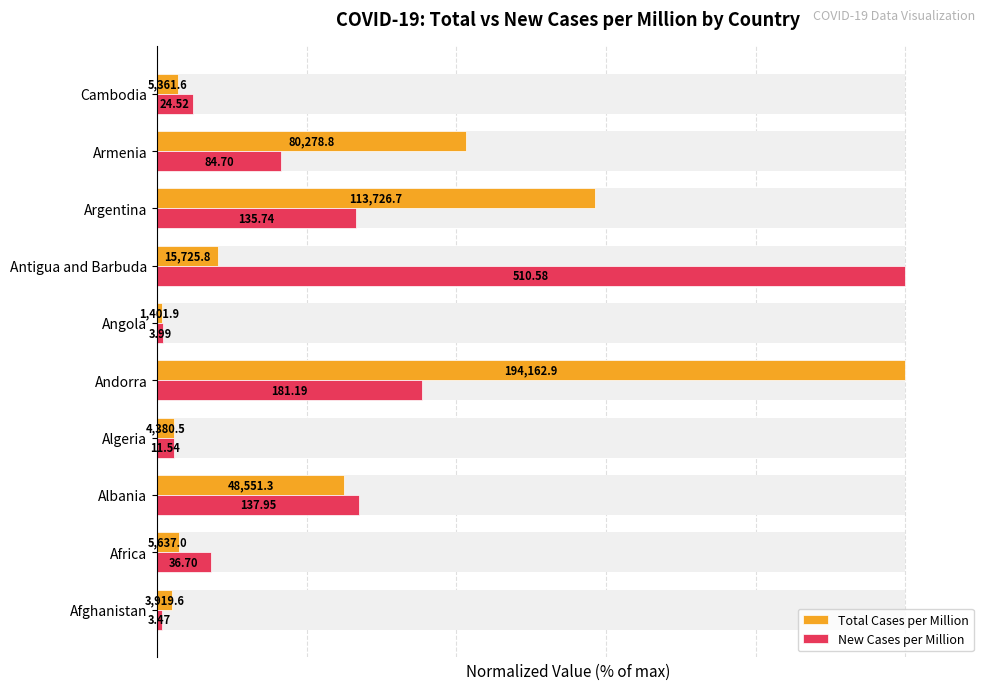

Is the value of New Cases per Million at Afghanistan greater than the value of Total Cases per Million at Antigua and Barbuda?

No